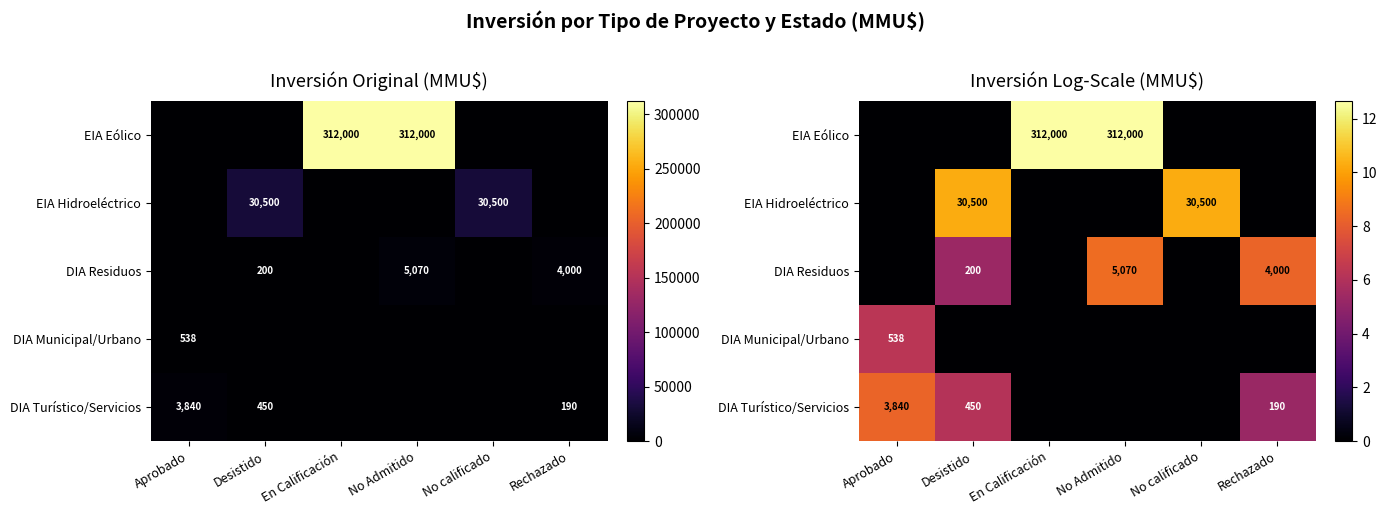

How many data points in DIA Municipal/Urbano are above 0?

1